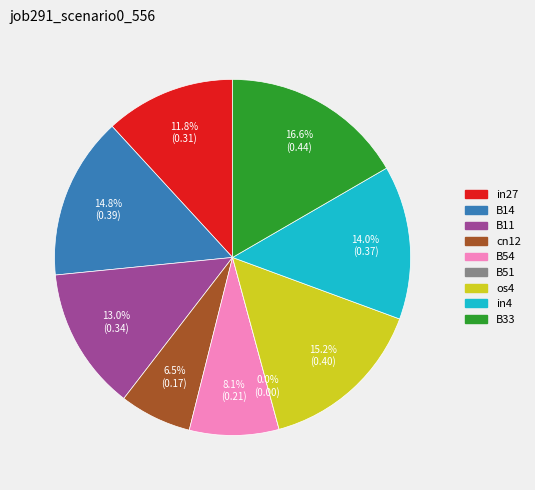

Does in4 represent more than half of the total?

No